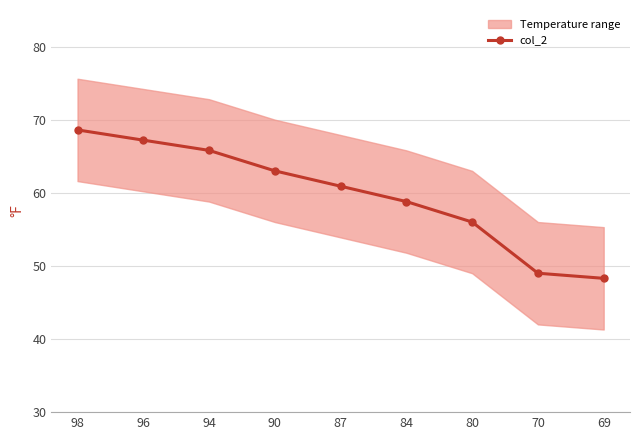

At which label does the data first exceed 60?

98